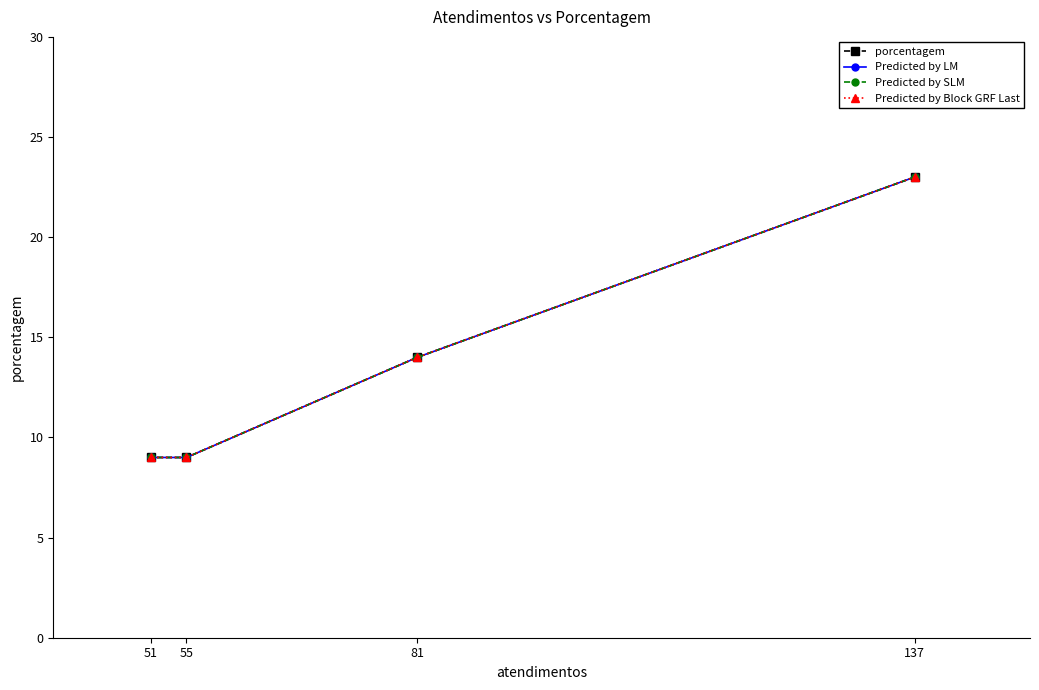

How many distinct data groups are displayed?

4